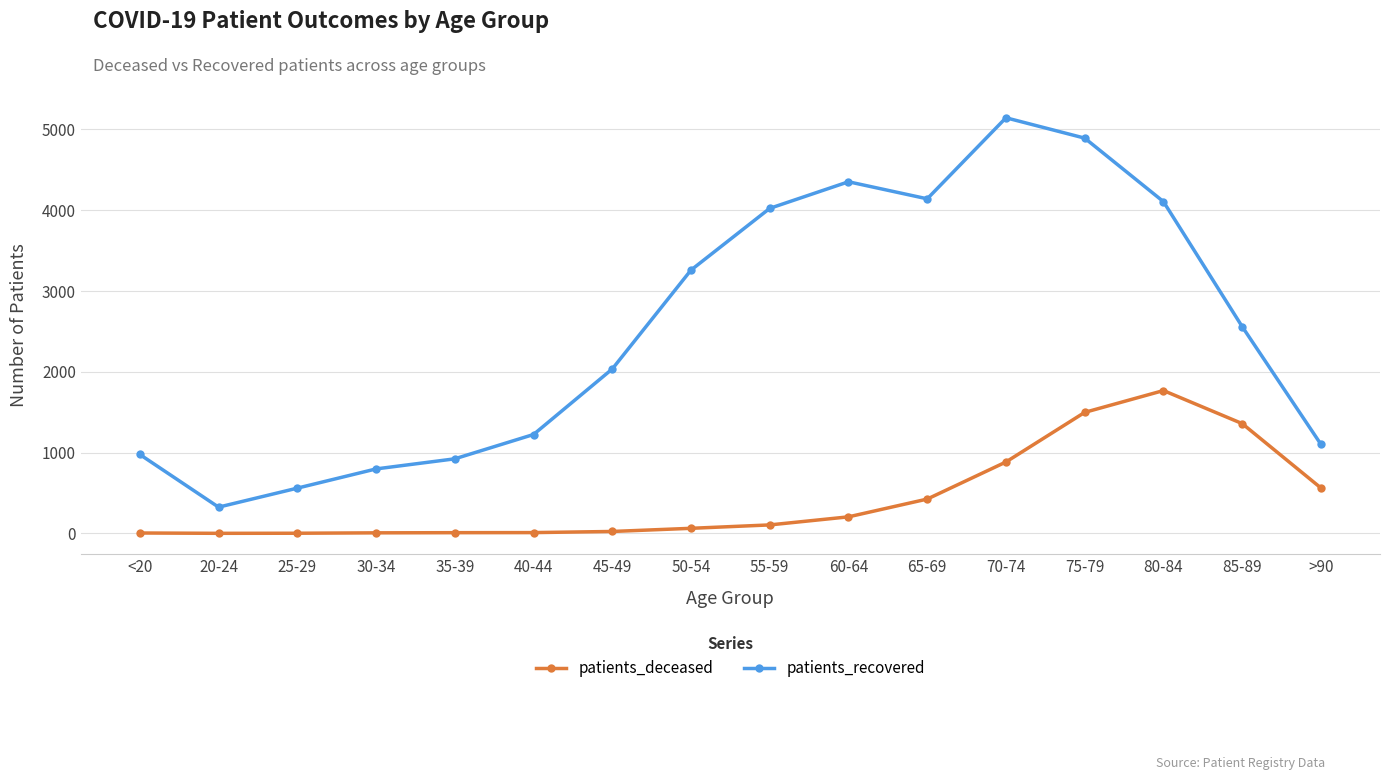

Is this an area chart (filled region under the line)?

No